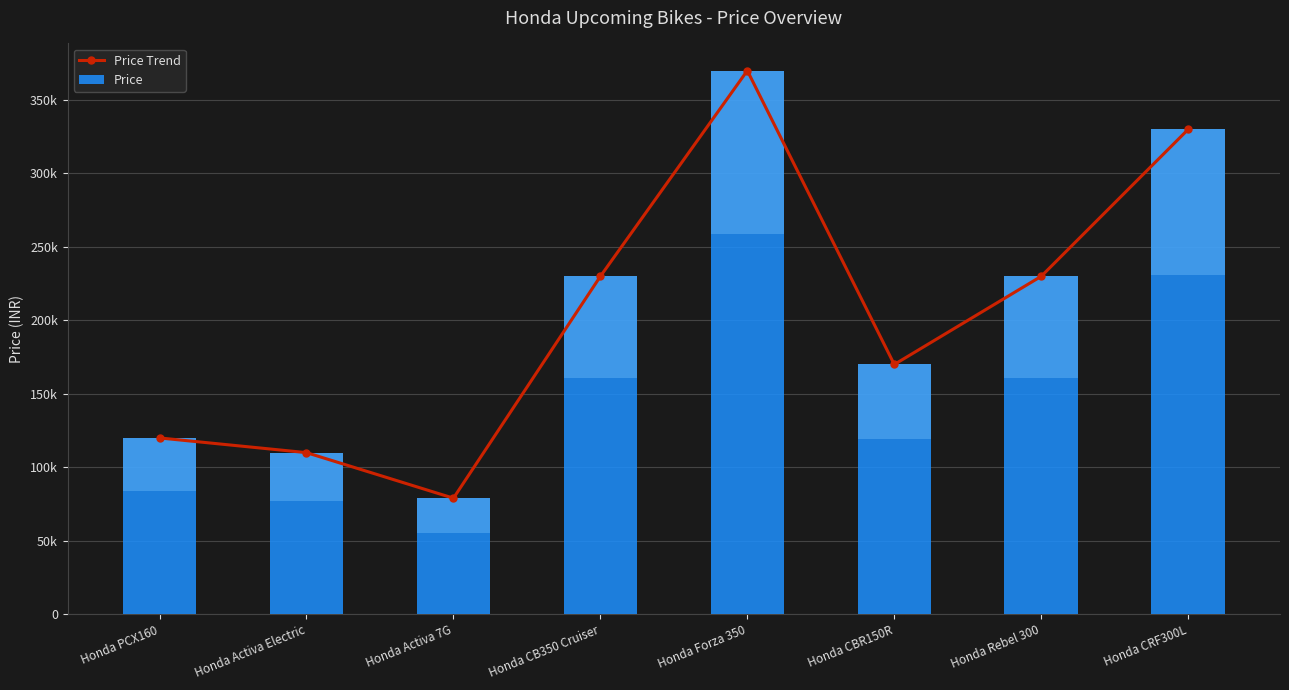

What is the difference between the maximum and second lowest values in the Price series?

260000